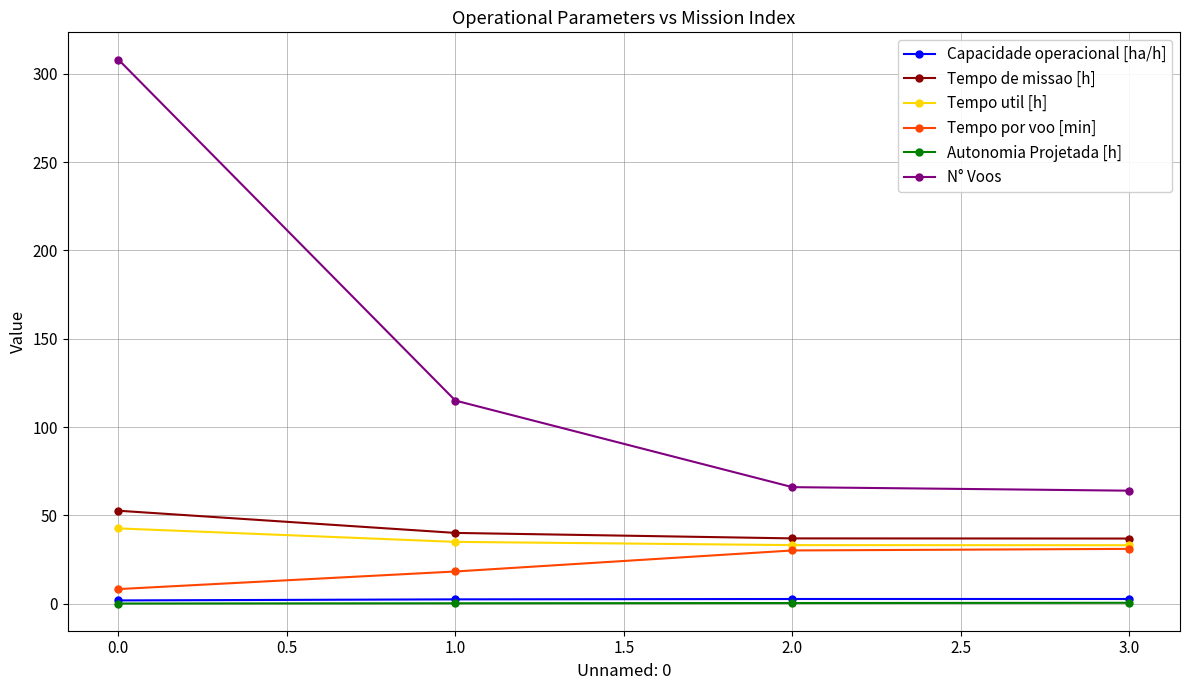

Which label corresponds to the largest value in the chart?

0.0